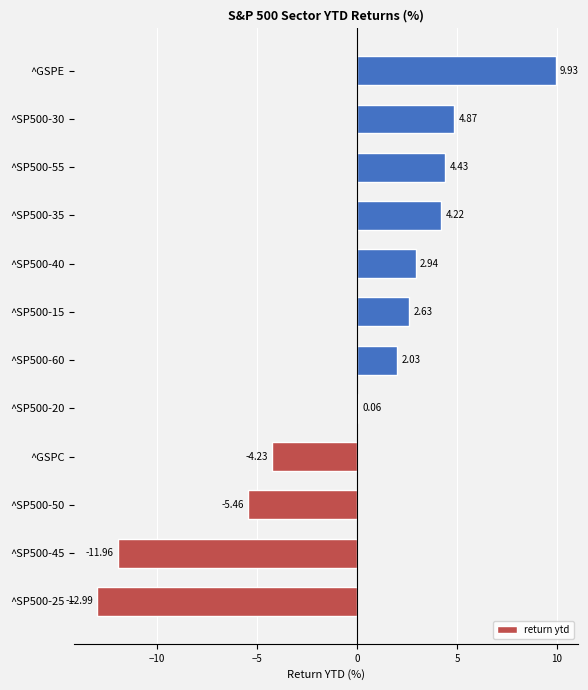

What is the change in value from ^SP500-25 to ^SP500-30?

+17.9